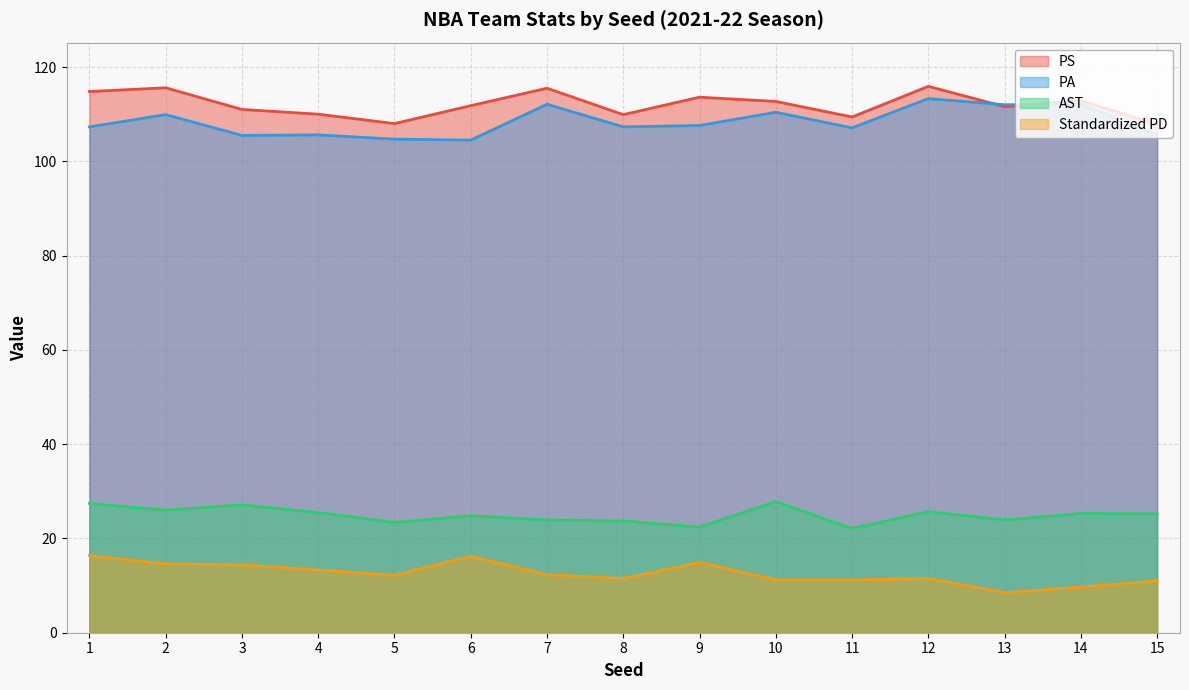

At which category is the sum across all series the highest?

12